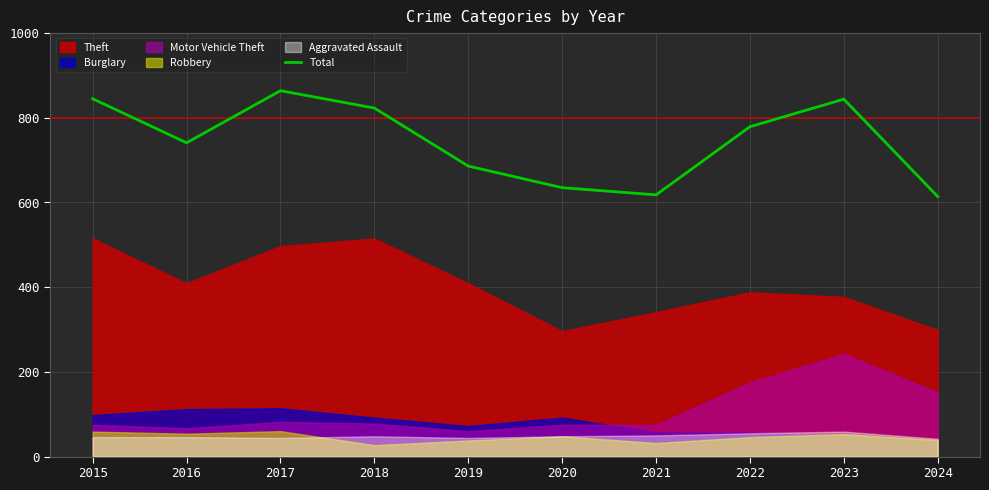

True or false: the data shows 249 at 2019.

False